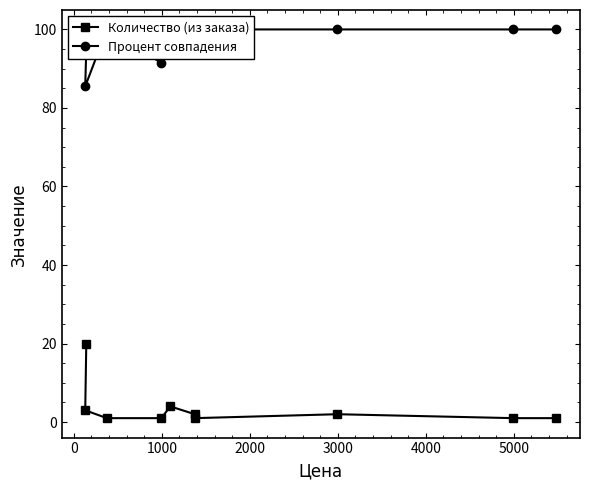

How many series are shown in this chart?

2